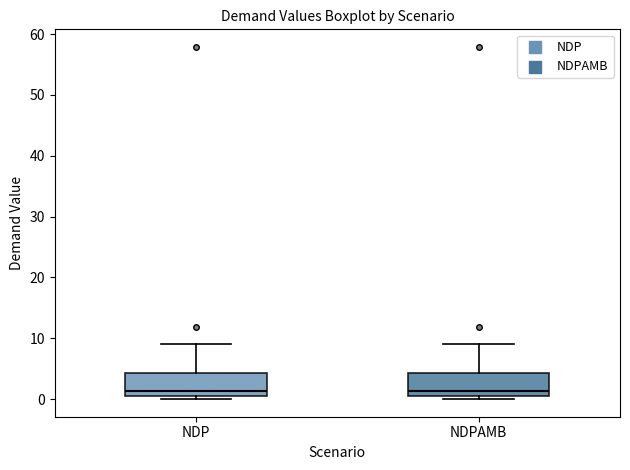

Where does the upper whisker of the box for NDPAMB end on the y-axis? The values are not printed on the chart, so give them approximately, as read against the axis.

9